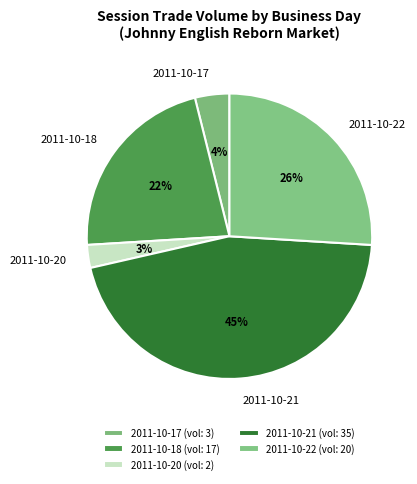

Count the number of slices in the pie.

5